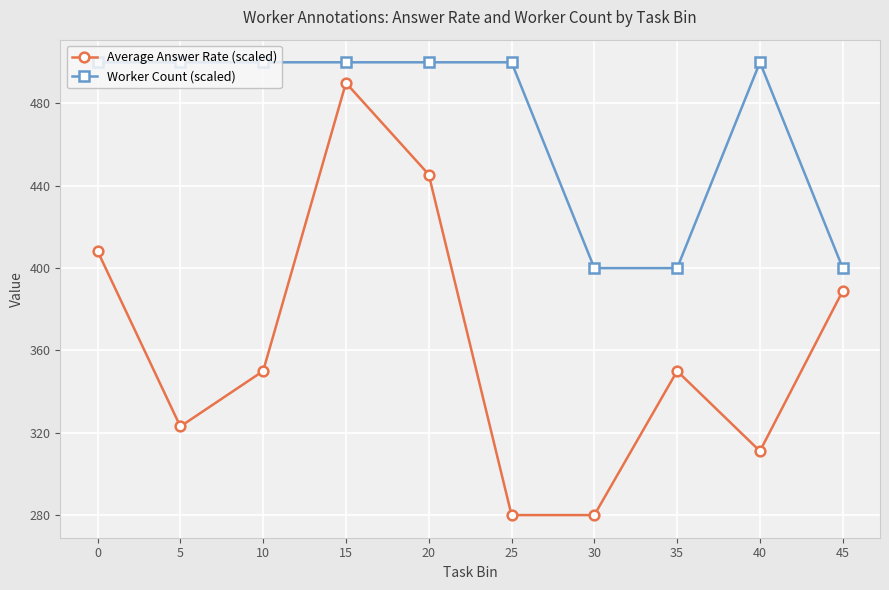

True or false: Average Answer Rate (scaled) and Worker Count (scaled) cross at least once.

False